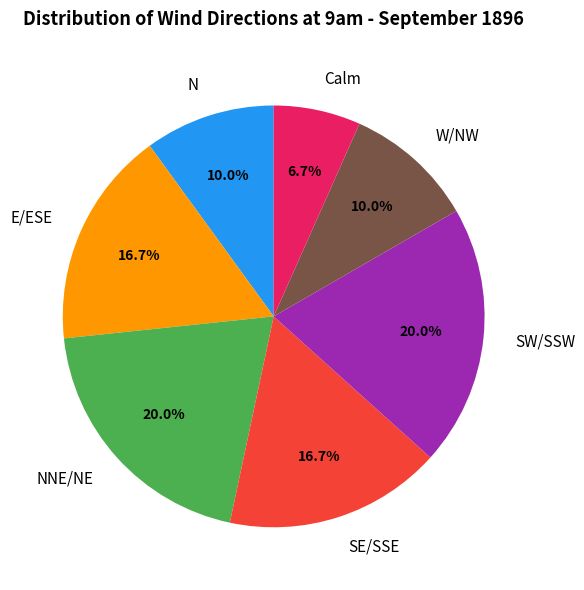

What percentage do SE/SSE and NNE/NE together represent?

36.7%